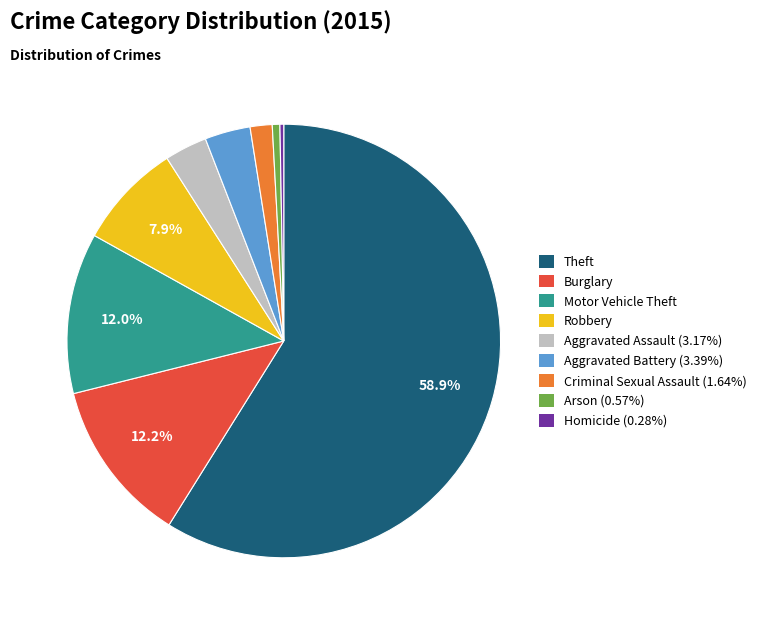

How many slices are in this pie chart?

9